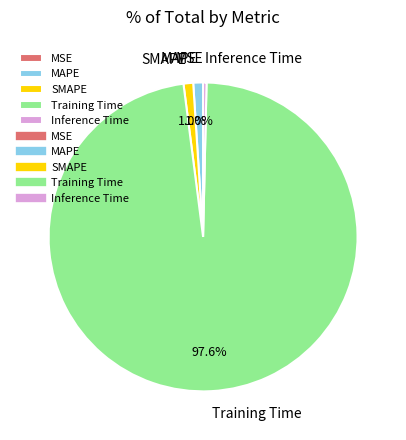

Is there any slice that represents more than half of the pie?

Yes